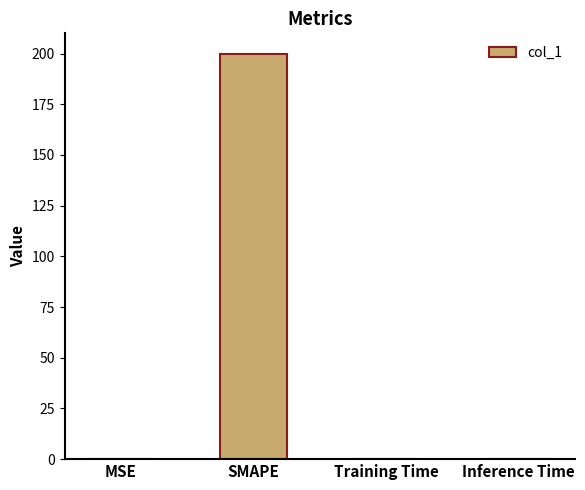

What is the average value?

50.0